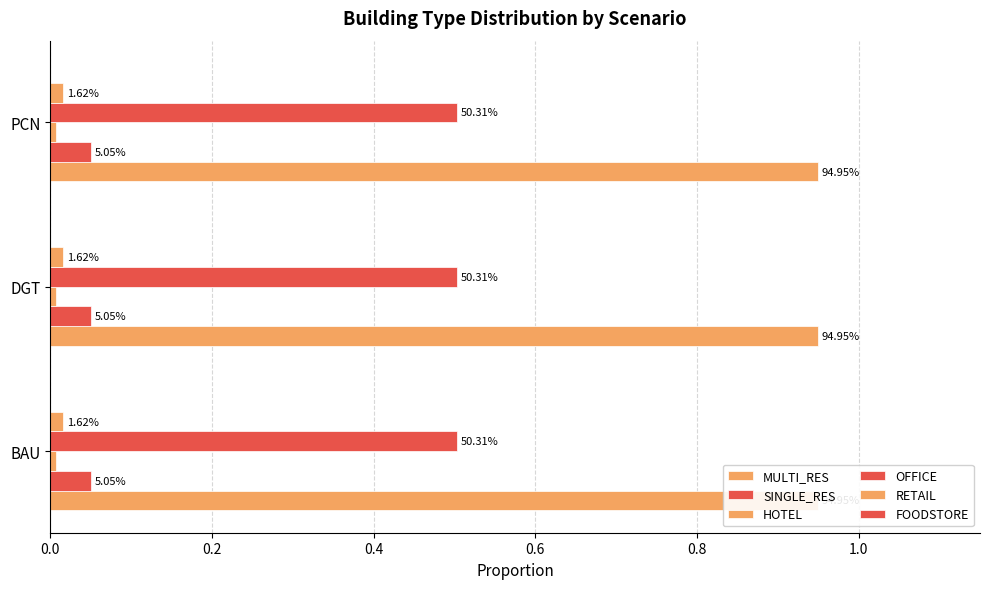

What position from the right is BAU?

3